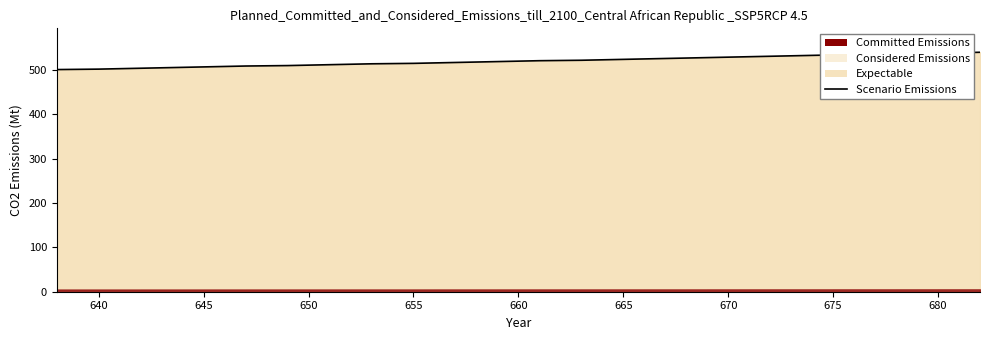

What is the average value?

520